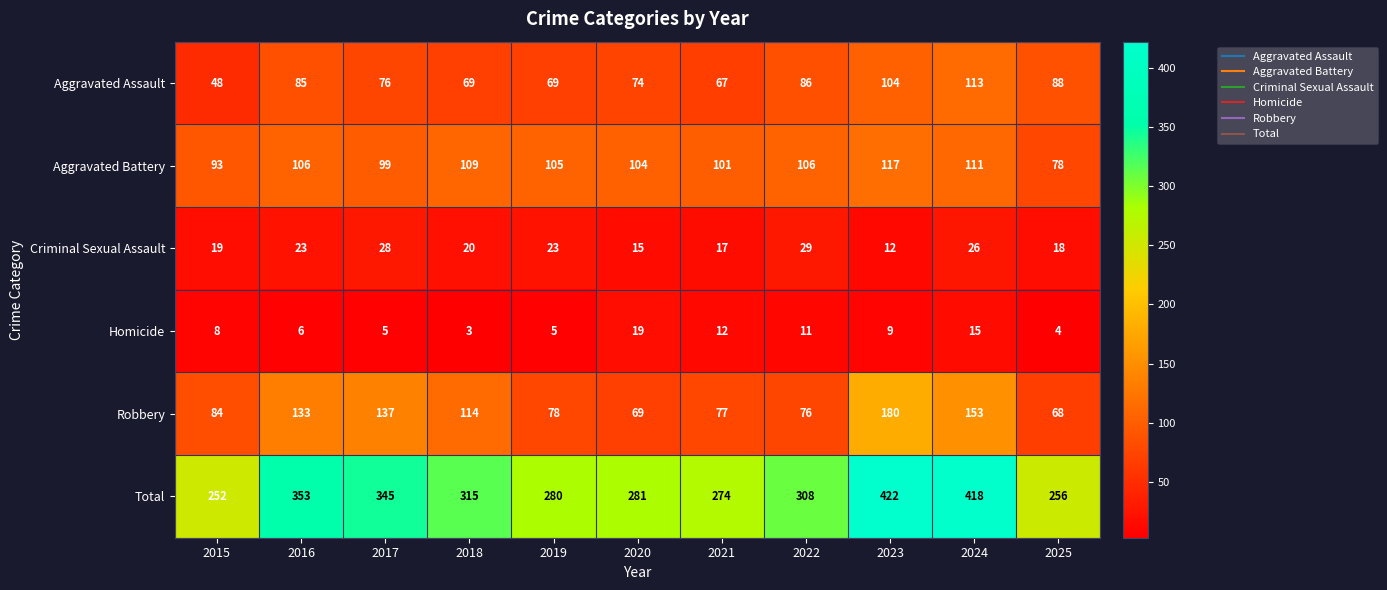

Where does the Total series first go above 308?

2016